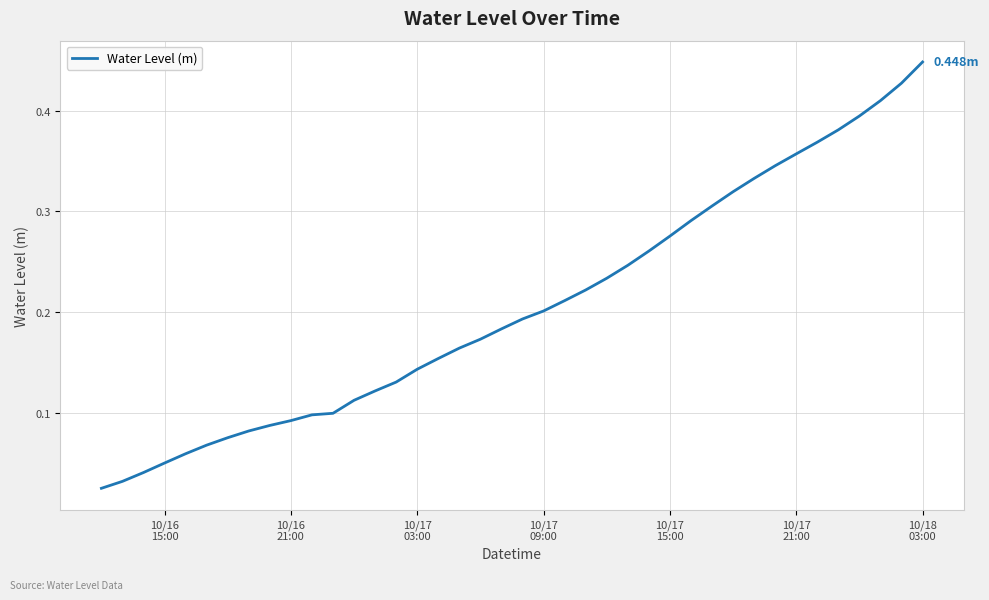

How many lines are shown in the chart?

1